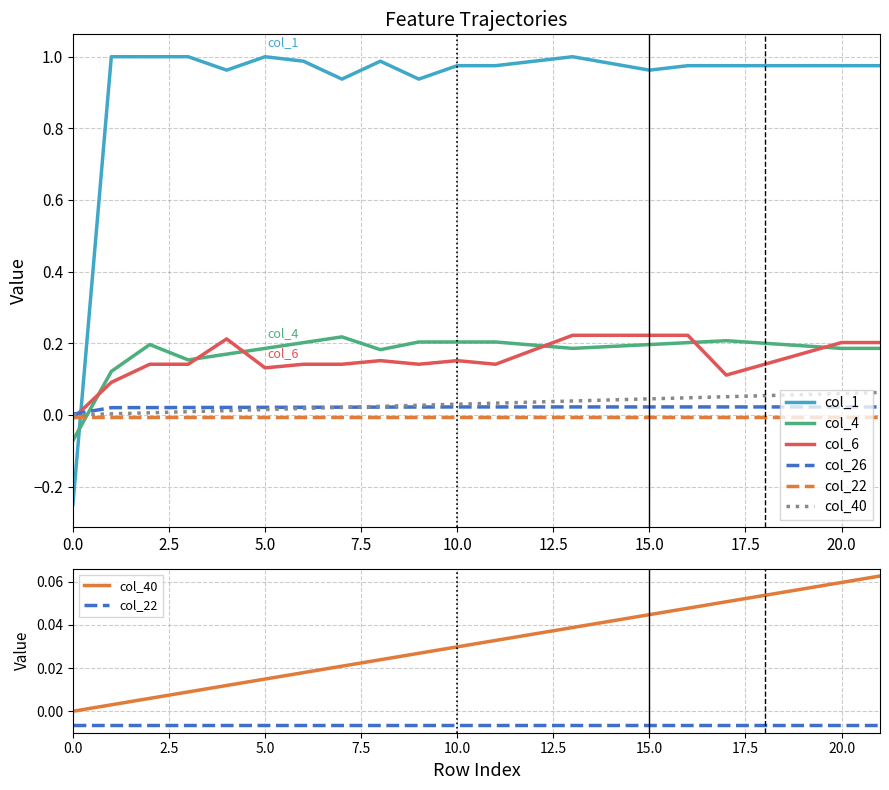

How many negative values does the col_4 series have?

1